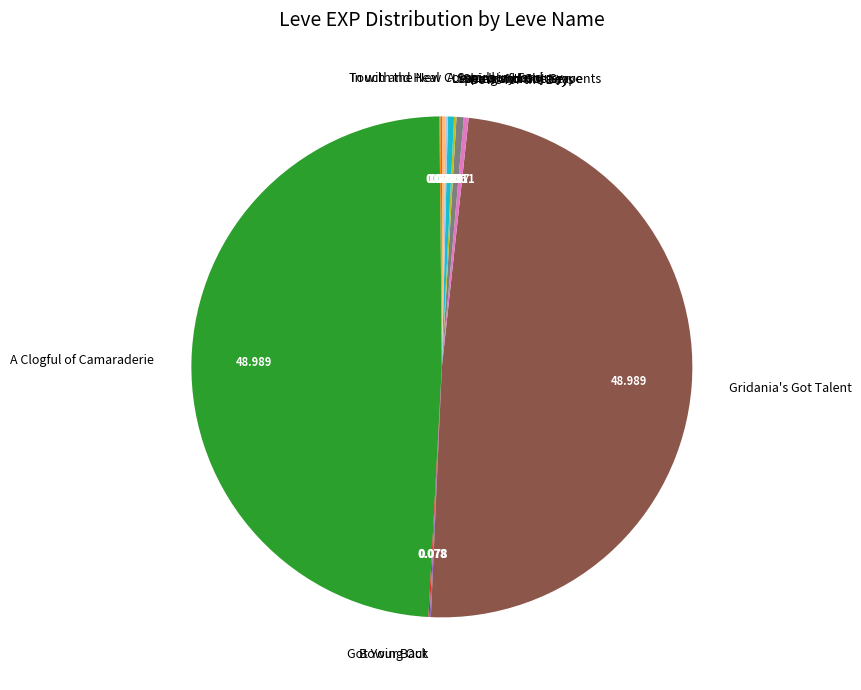

Is there any slice that represents more than half of the pie?

No